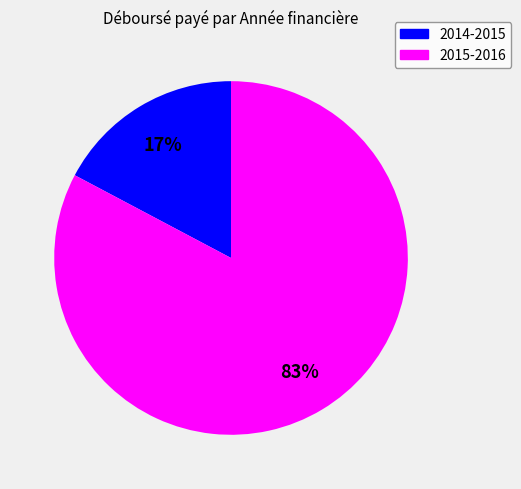

What is the smallest slice in the pie chart?

2014-2015